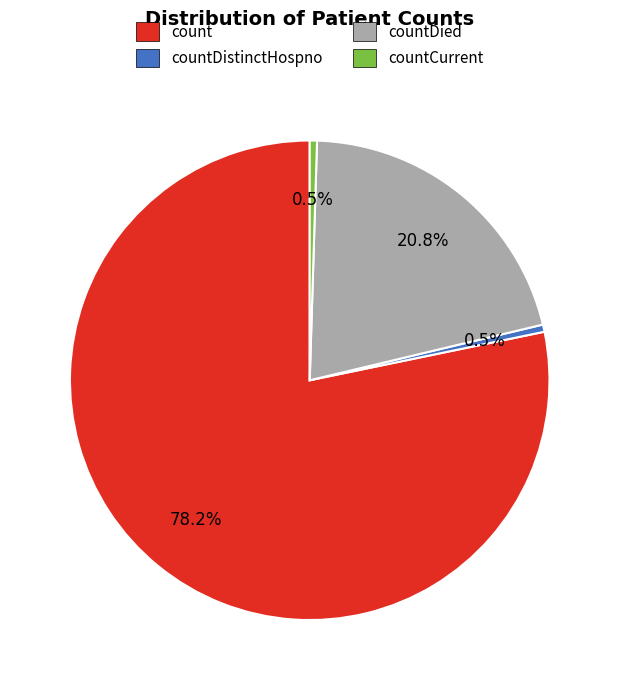

Does any single category account for the majority?

Yes